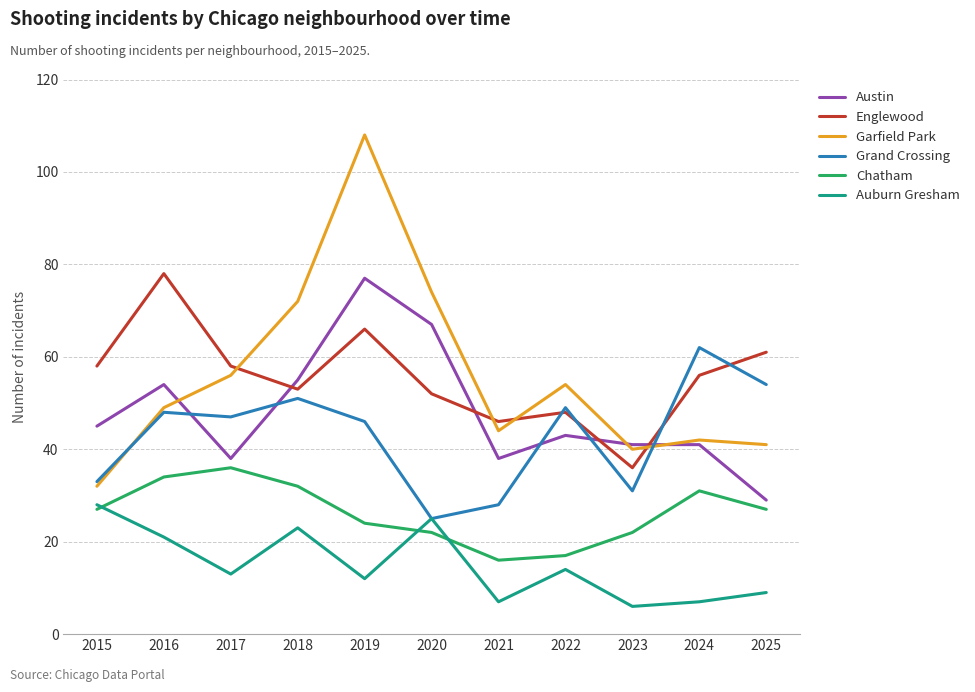

Where does the Auburn Gresham series first go above 13?

2015